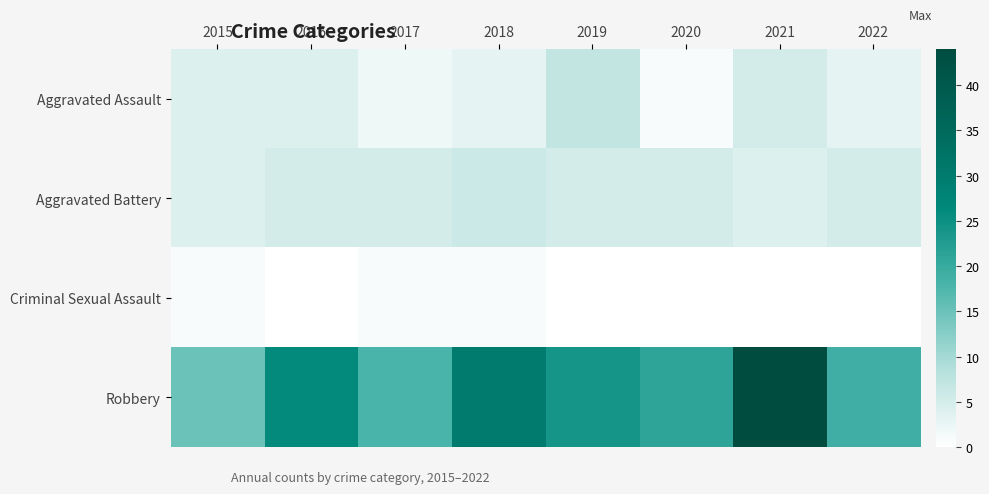

Reading left to right, extract all data points from this chart.

Aggravated Assault: 2015=4	2016=4	2017=2	2018=3	2019=7	2020=1	2021=5	2022=3
Aggravated Battery: 2015=4	2016=5	2017=5	2018=6	2019=5	2020=5	2021=4	2022=5
Criminal Sexual Assault: 2015=1	2016=0	2017=1	2018=1	2019=0	2020=0	2021=0	2022=0
Robbery: 2015=15	2016=26	2017=18	2018=30	2019=24	2020=21	2021=44	2022=19